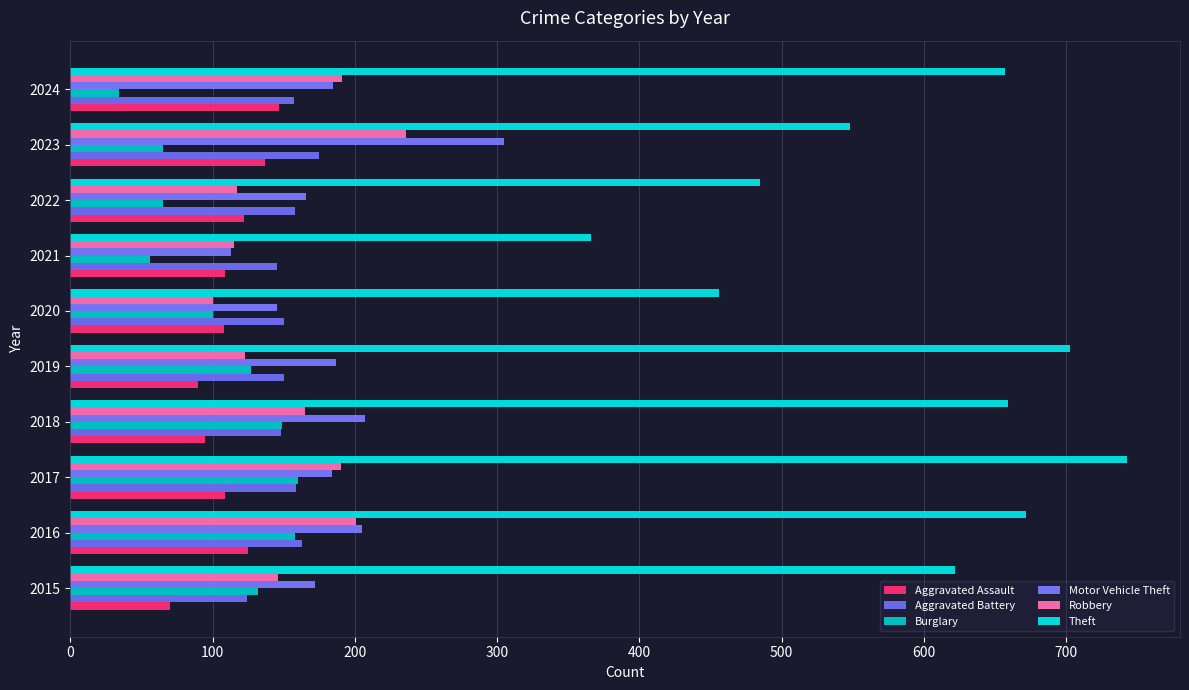

What is the difference between the maximum and minimum values in the Motor Vehicle Theft series?

192